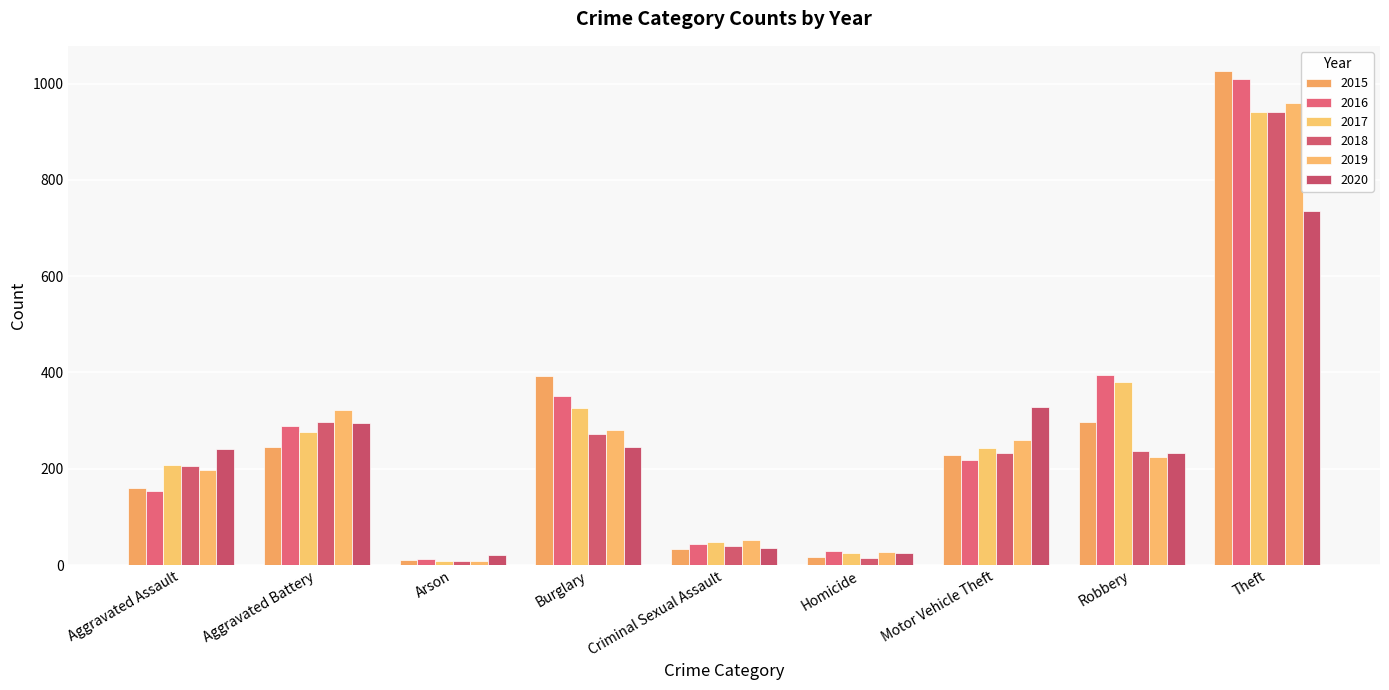

Are the bars horizontal?

No